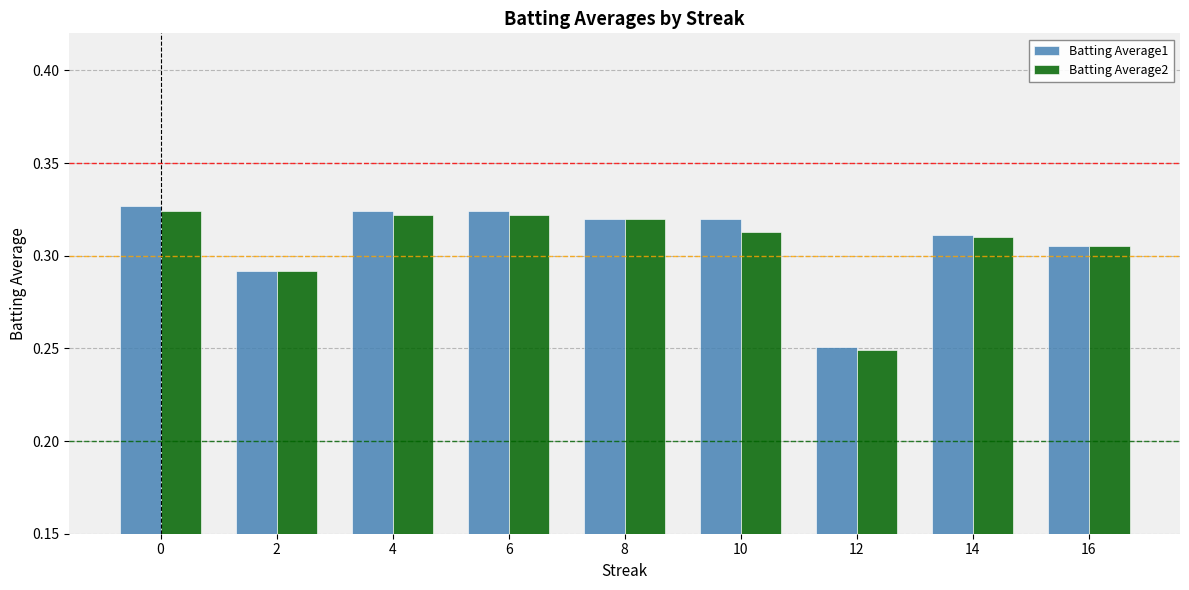

Rank the series by their maximum value, from highest to lowest.

Batting Average1, Batting Average2